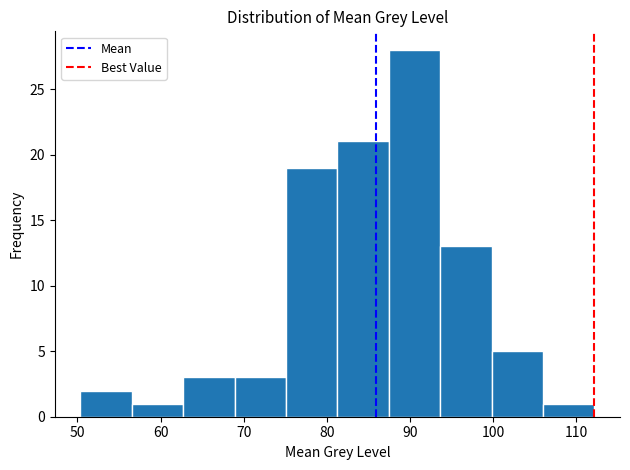

Which range on the x-axis has the tallest bar?

87 to 94